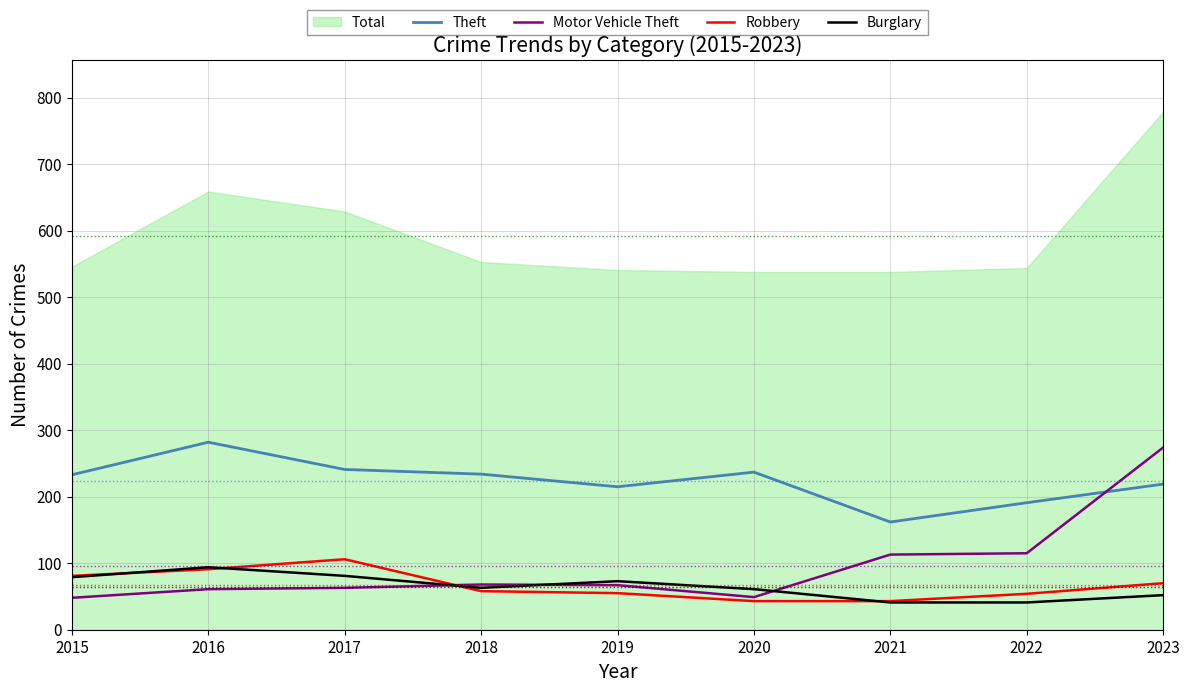

Rank the categories by Motor Vehicle Theft value from lowest to highest.

2015, 2020, 2016, 2017, 2019, 2018, 2021, 2022, 2023